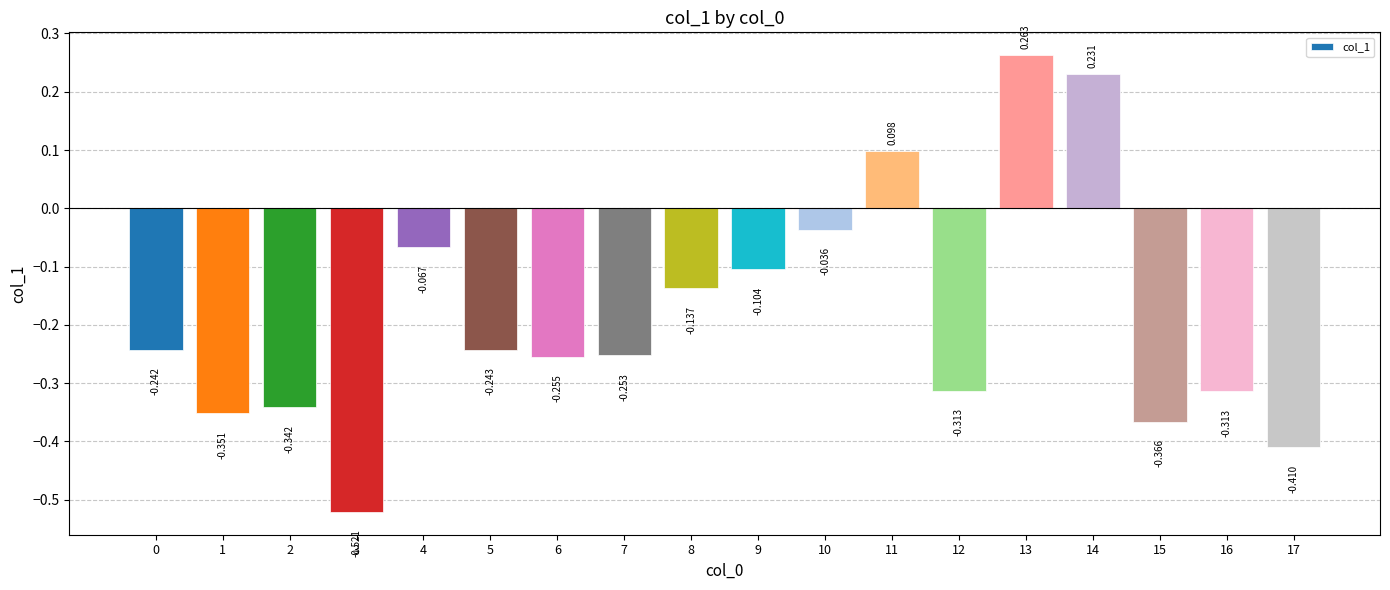

Count the number of values greater than 0.

3